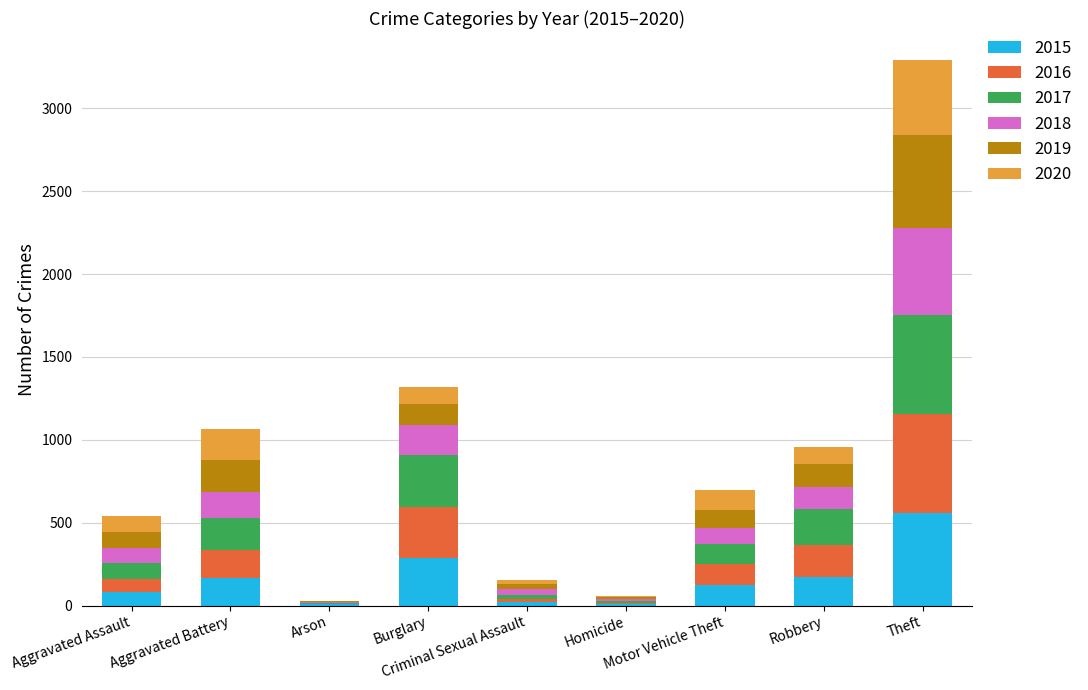

What is the maximum value for 2015?

561